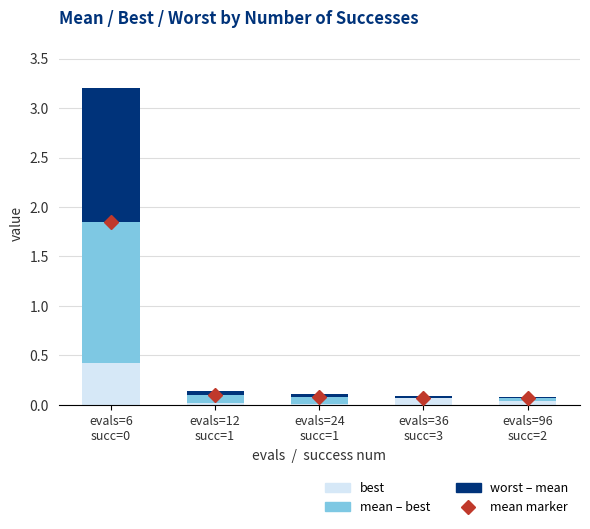

What position from the right is evals=96
succ=2?

1